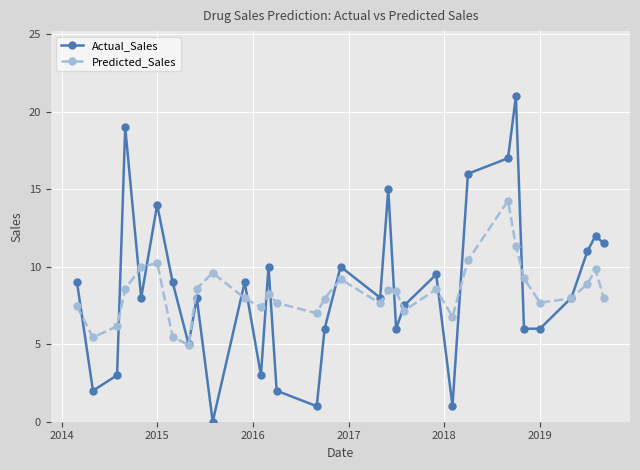

What is the maximum value for Actual_Sales?

21.0